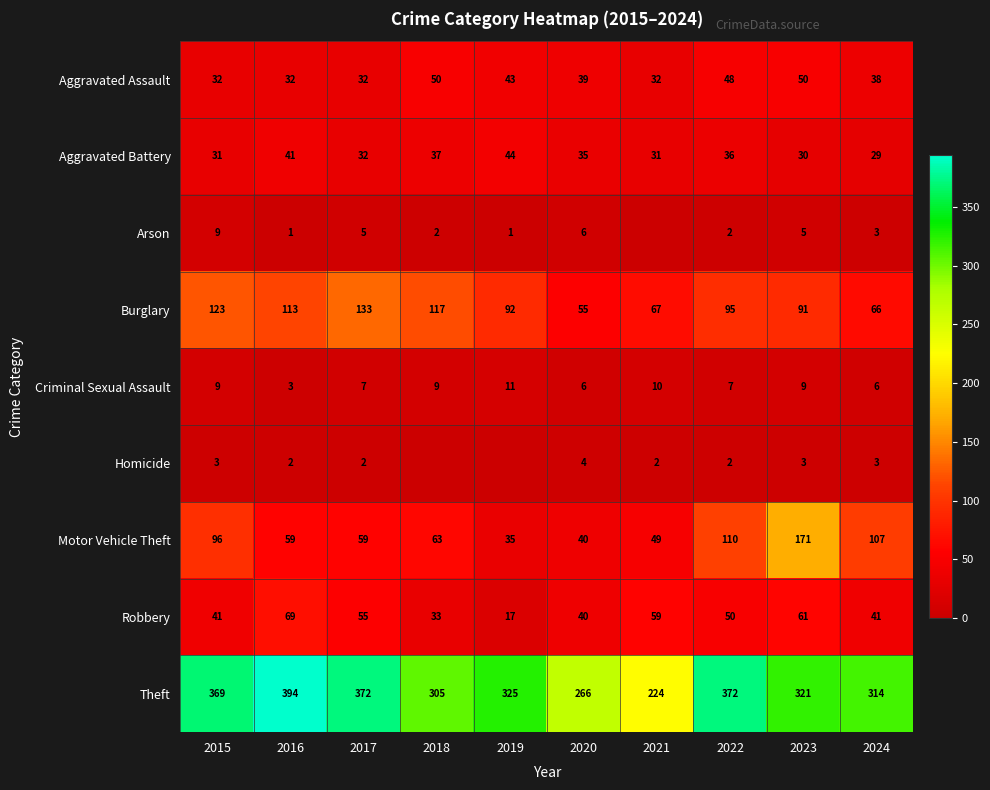

The Aggravated Battery series shows 14 at 2024. True or false?

False